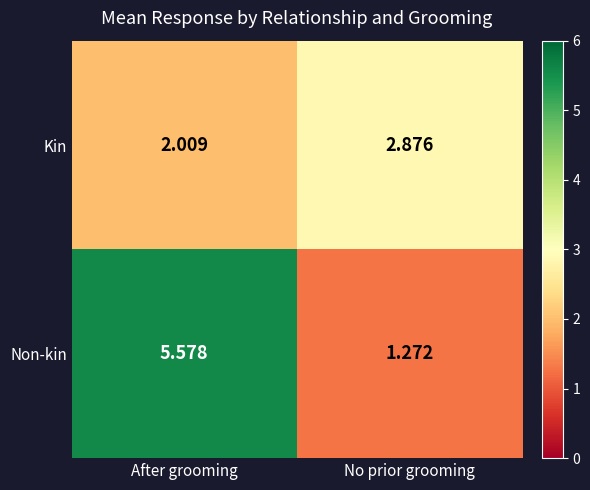

At how many categories does at least one series exceed 1?

2